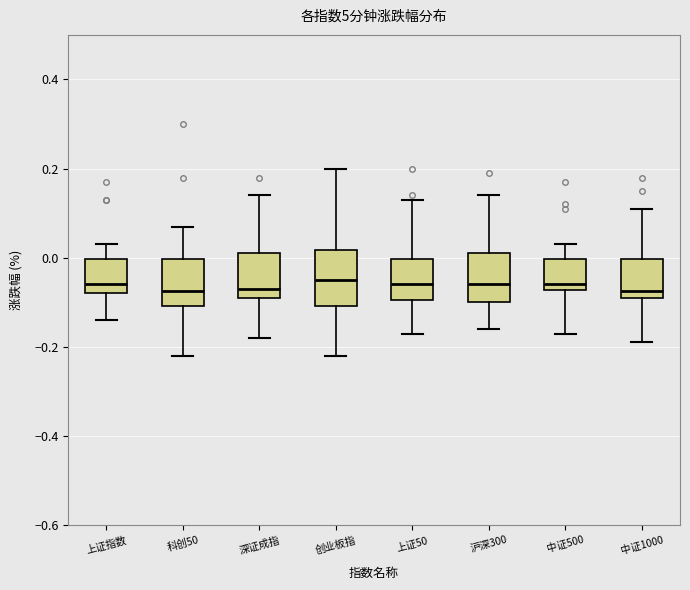

Where is the upper edge of the box for 中证1000 on the y-axis? The values are not printed on the chart, so give them approximately, as read against the axis.

0.00